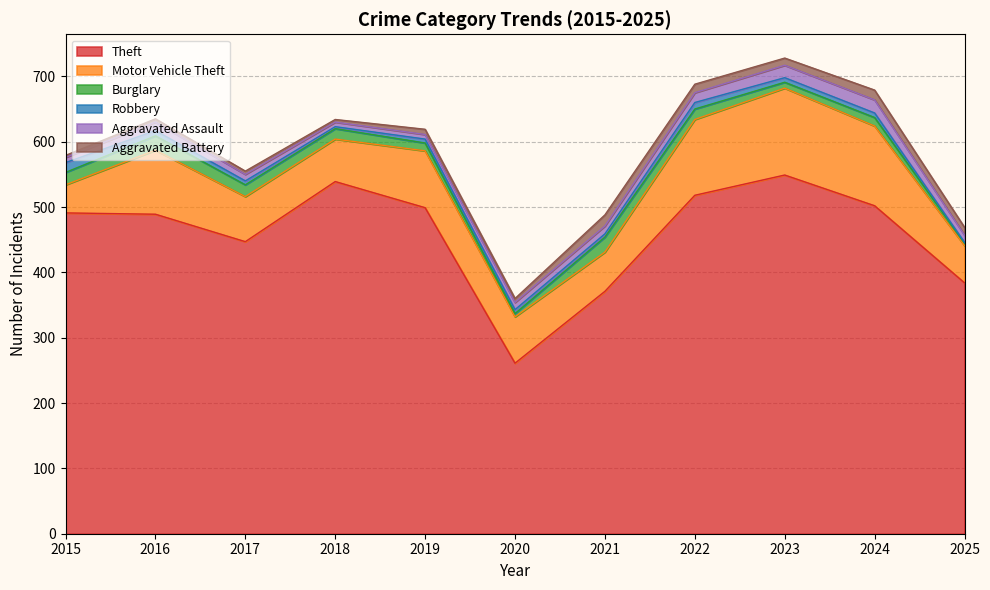

Reading left to right, what are all the values shown in this chart?

Theft: 491	489	447	539	499	261	371	518	549	502	384
Motor Vehicle Theft: 43	98	69	65	87	71	60	116	133	122	57
Burglary: 19	22	18	16	12	5	23	16	9	13	4
Robbery: 15	8	6	3	6	6	5	10	7	7	1
Aggravated Assault: 8	13	10	7	7	11	12	15	19	20	11
Aggravated Battery: 3	5	5	4	8	6	17	13	11	15	12